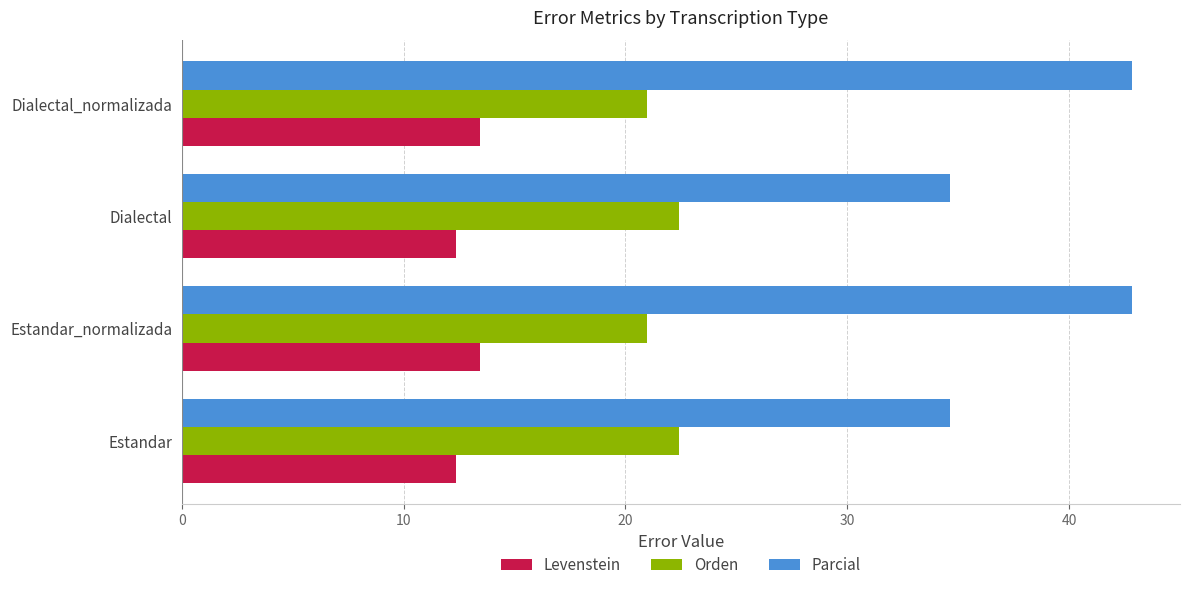

Read the Parcial value at Dialectal.

34.6